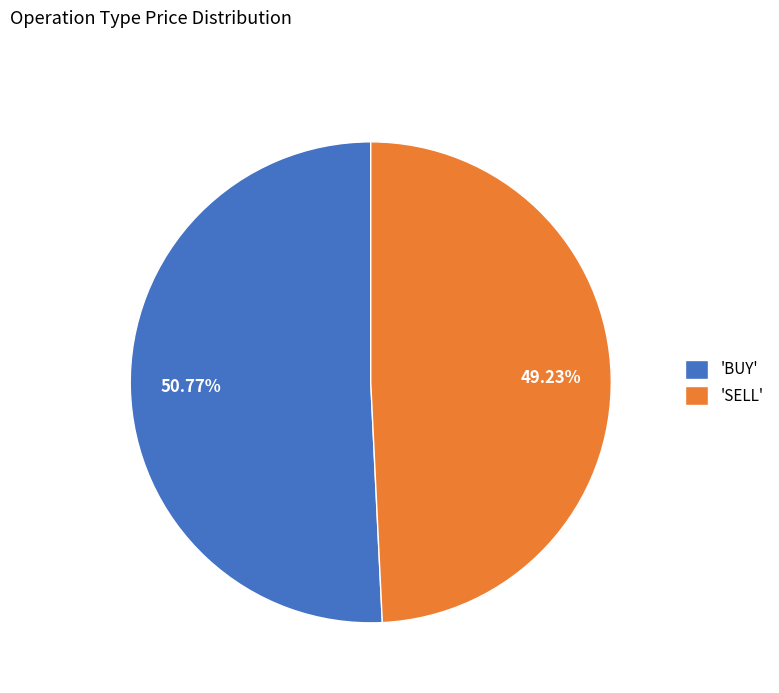

Rank the categories by value from highest to lowest.

'BUY', 'SELL'